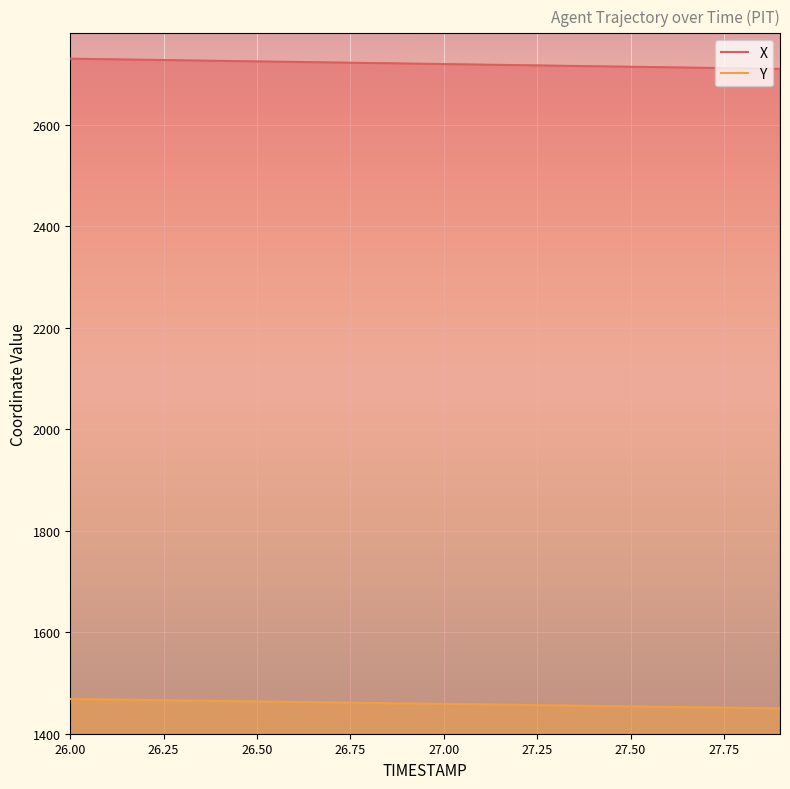

Rank the series by their maximum value, from lowest to highest.

Y, X